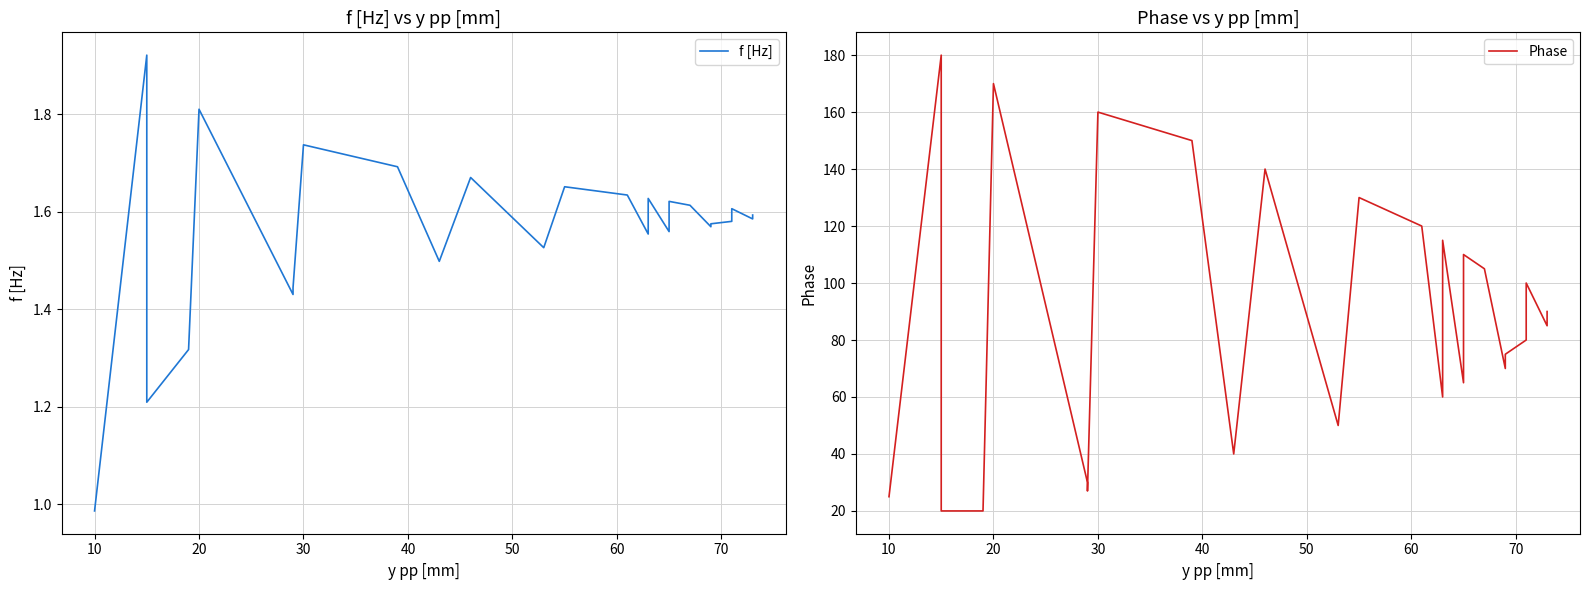

At how many categories does at least one series exceed 2?

26